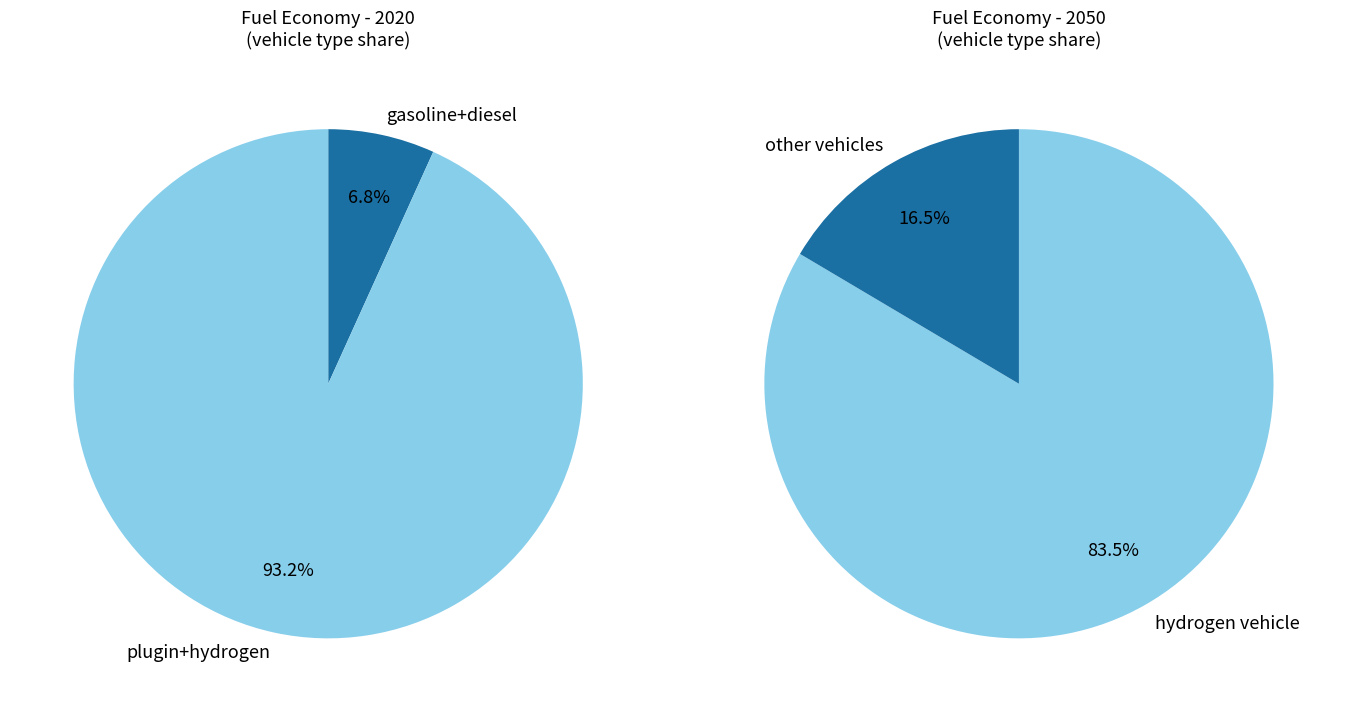

Count the number of slices in the pie.

4